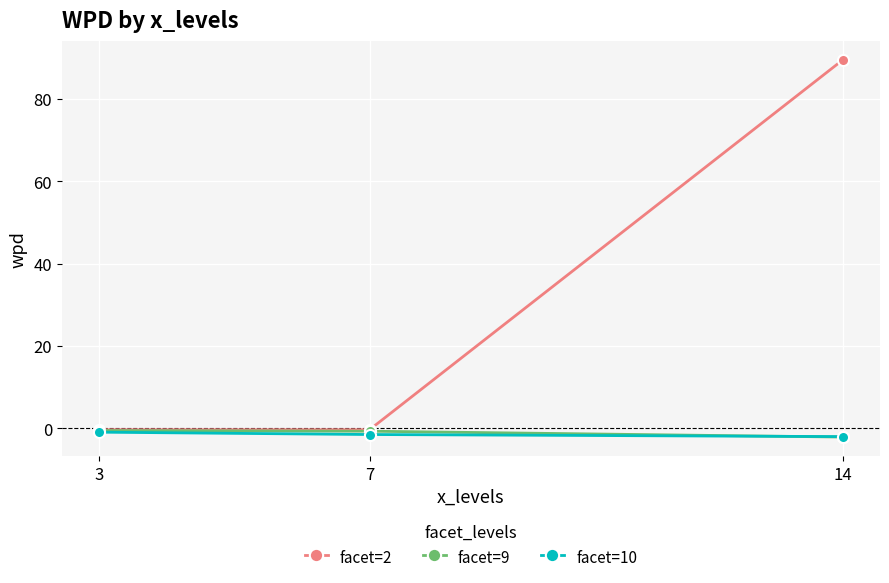

What is the sum of all facet=2 values?

88.8